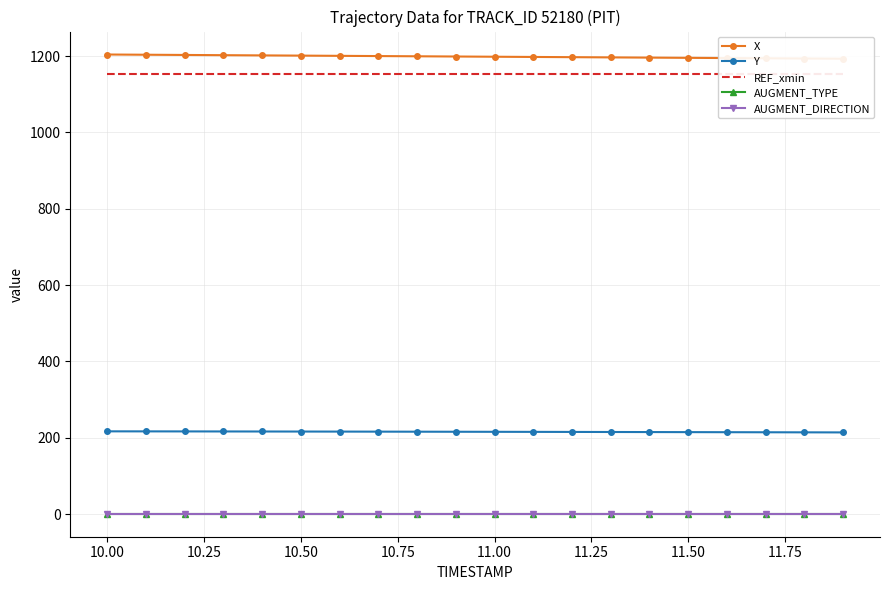

True or false: REF_xmin has more than 2 points higher than both neighbors.

False